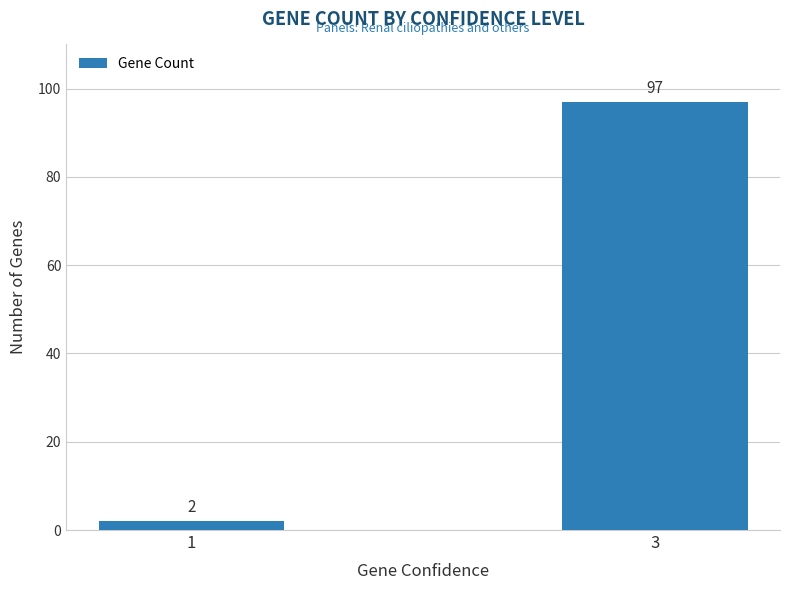

Does the chart contain any negative values?

No